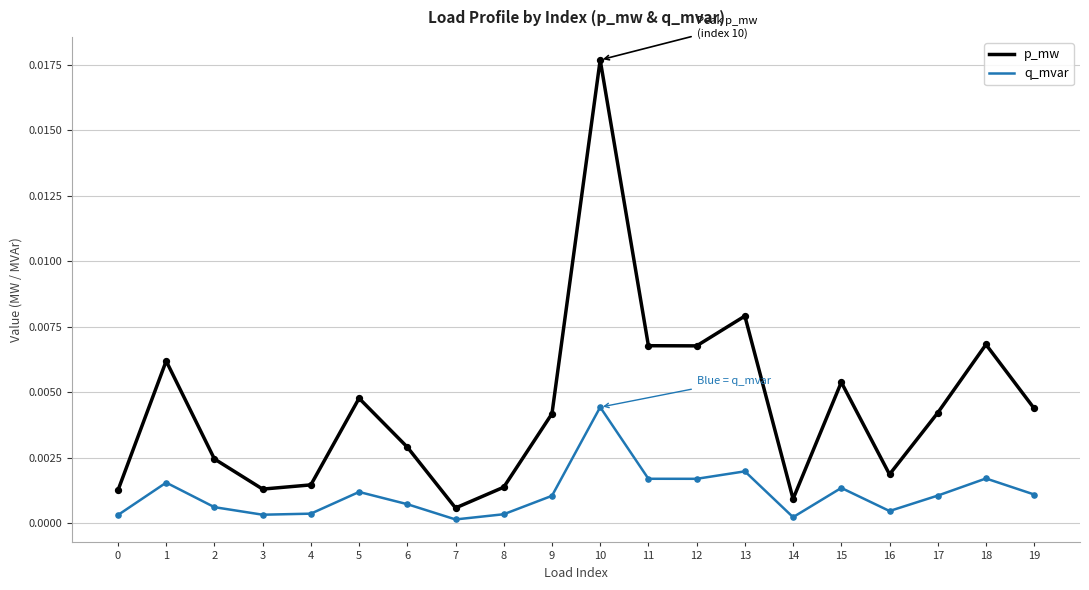

Between 17 and 18, which series saw the biggest shift?

p_mw